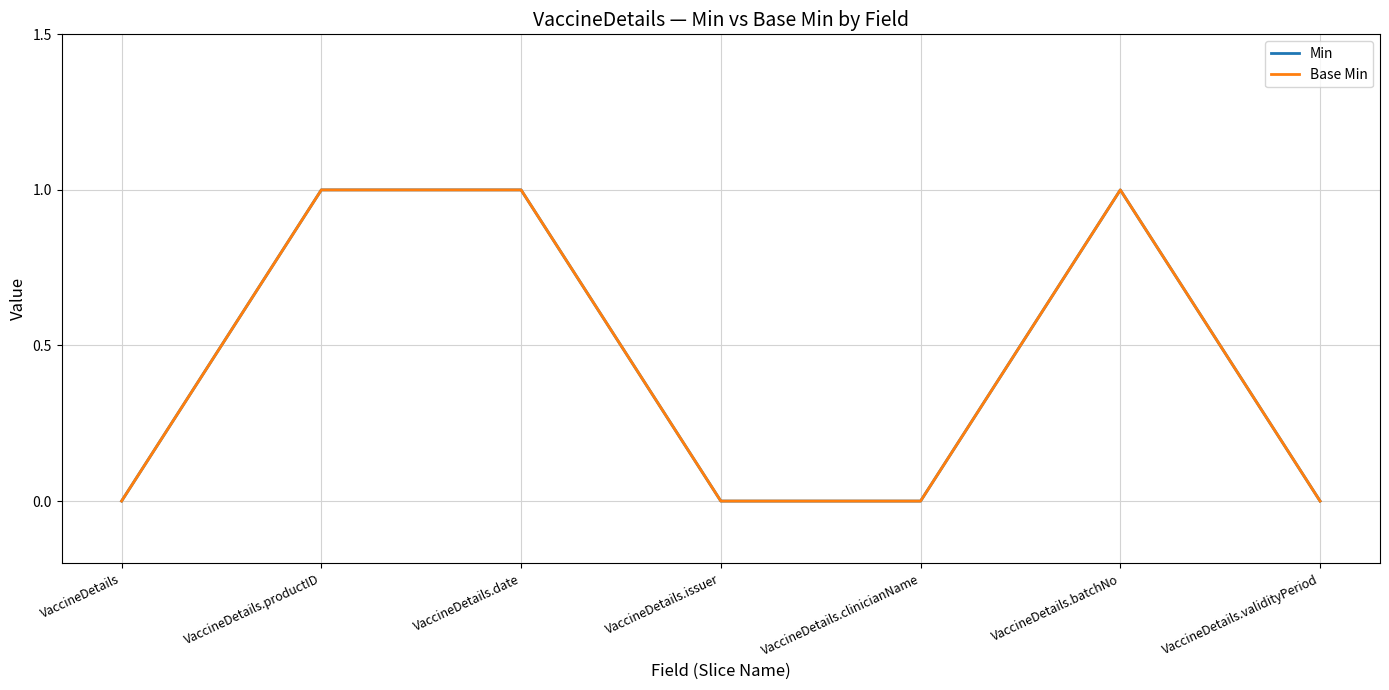

At which category does the chart reach its minimum across all series?

VaccineDetails